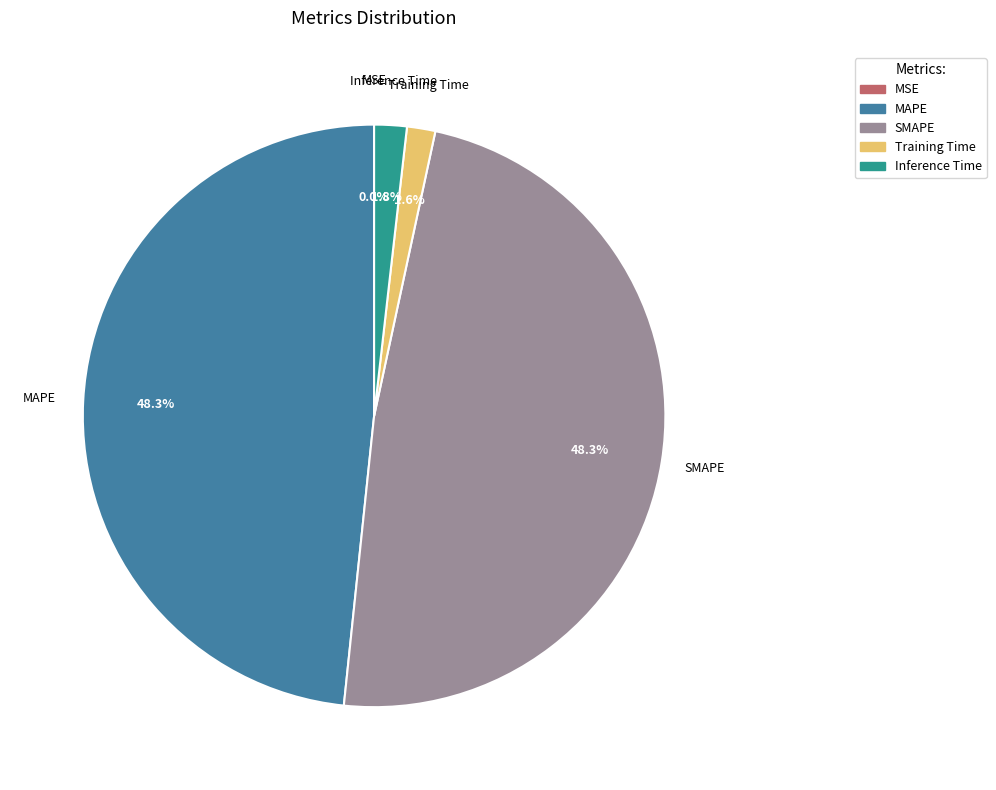

What percentage is the Inference Time slice, to the nearest percent?

2%